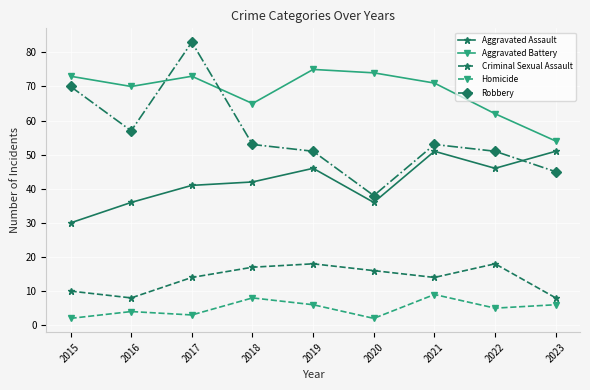

Where is the first local minimum for Aggravated Battery?

2016